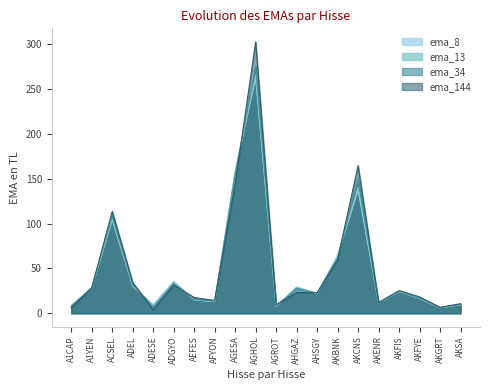

What is the difference between the ema_34 values at AHSGY and AKFIS?

1.2